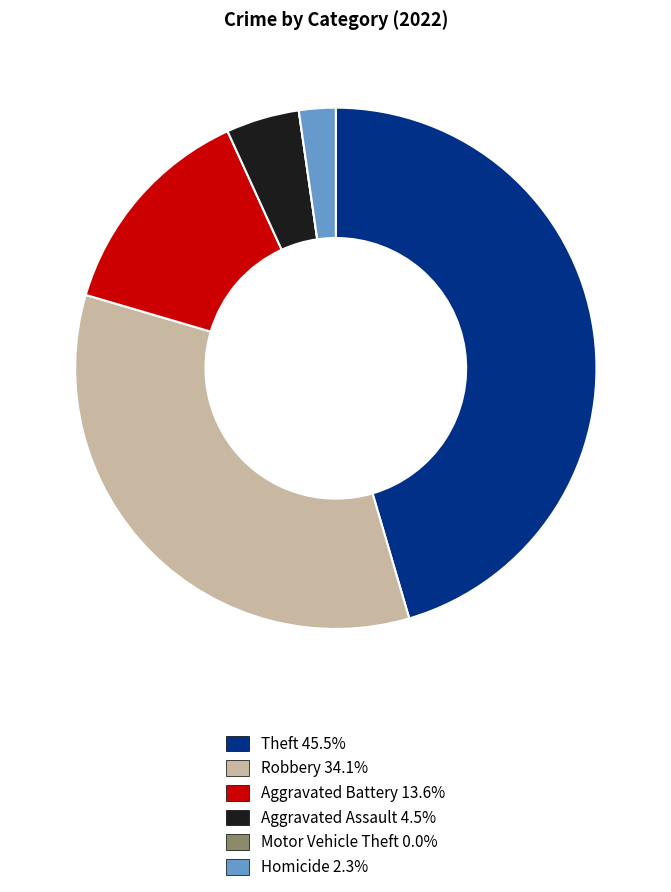

What is the ratio of the value at Aggravated Assault to the value at Robbery?

0.1